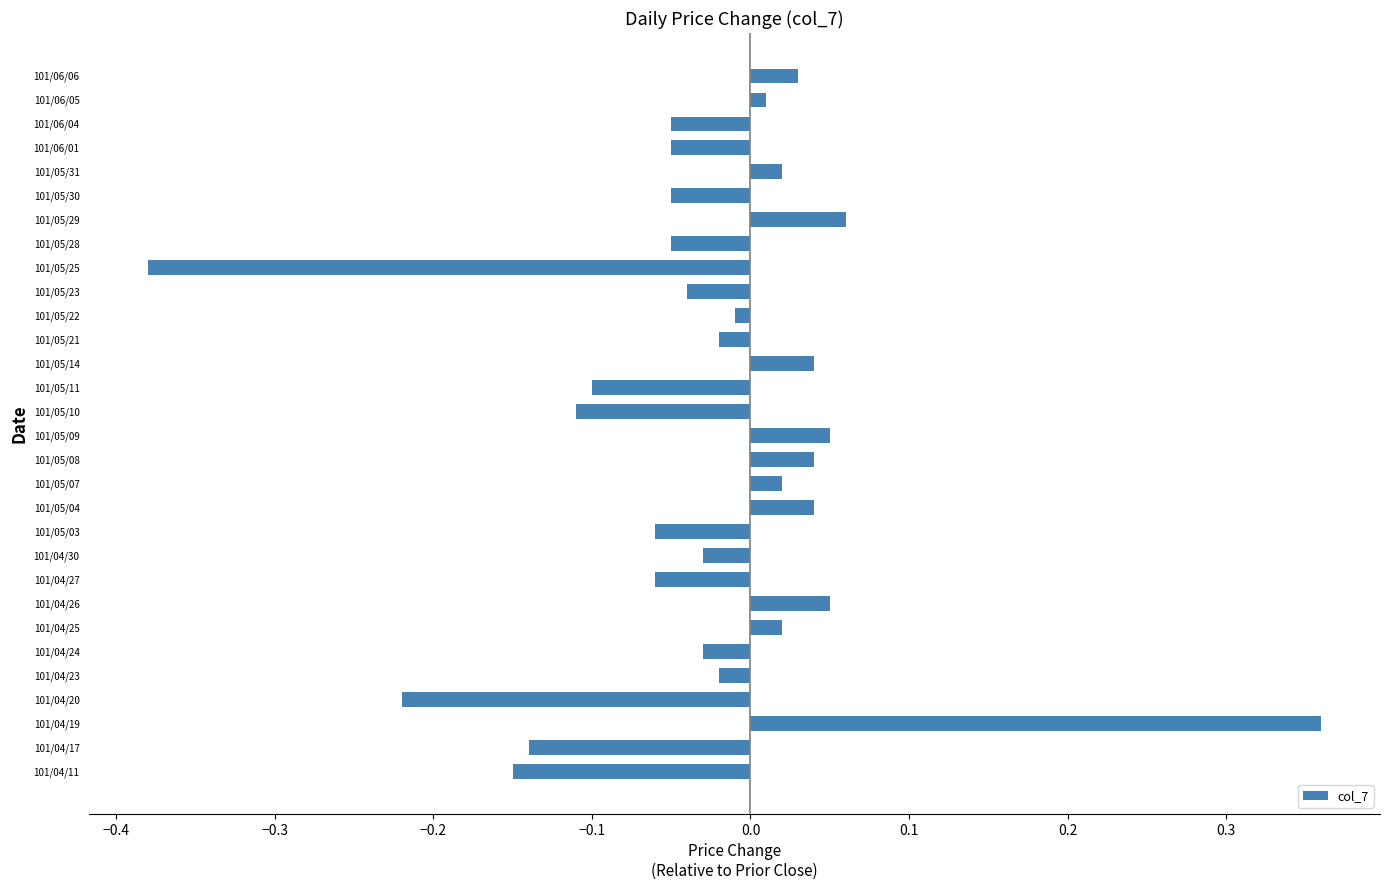

How many bars are there in total?

30